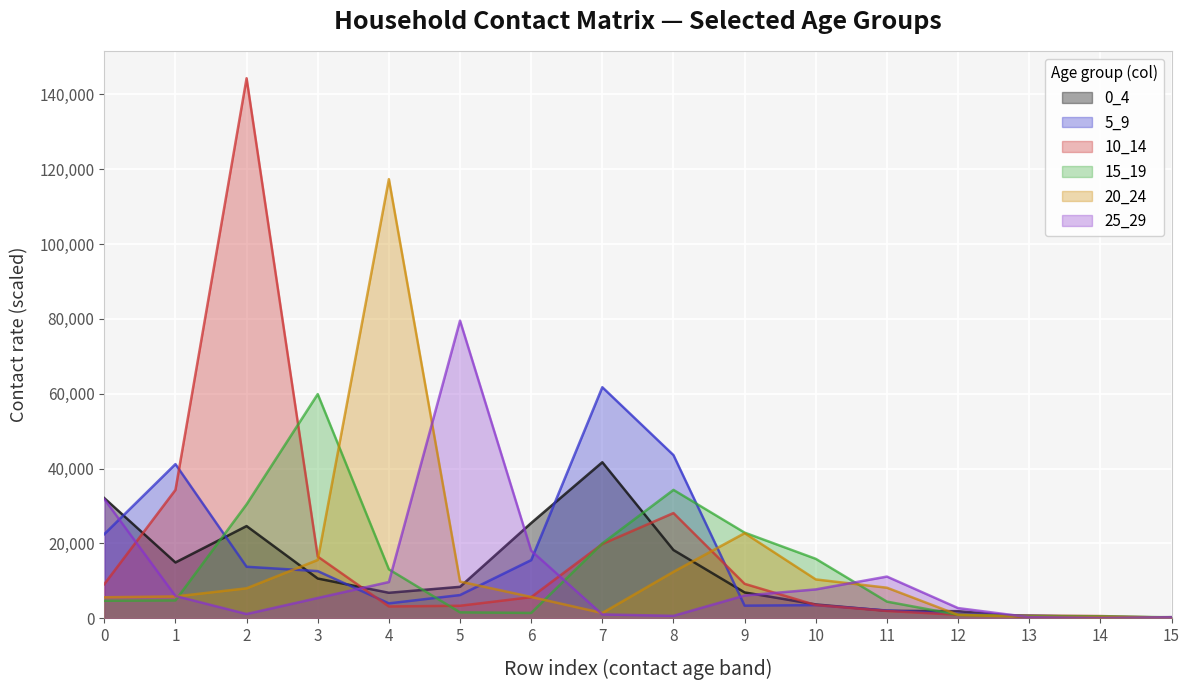

Reading left to right, extract all data points from this chart.

0_4: 0=32104.6	1=14903.0	2=24631.0	3=10613.0	4=6798.6	5=8393.6	6=25446.1	7=41692.8	8=18227.6	9=6893.7	10=3689.1	11=1998.6	12=1885.5	13=266.5	14=117.9	15=289.2
5_9: 0=22470.1	1=41191.1	2=13758.8	3=12592.7	4=3970.5	5=6198.7	6=15534.8	7=61744.0	8=43597.0	9=3362.9	10=3501.2	11=2067.5	12=1129.7	13=713.7	14=300.9	15=94.3
10_14: 0=9108.6	1=34297.7	2=144328.7	3=16482.7	4=3143.2	5=3336.4	6=5632.7	7=19842.6	8=28111.2	9=9195.8	10=3529.4	11=1939.5	12=918.3	13=723.4	14=584.1	15=137.0
15_19: 0=4661.2	1=4760.7	2=30443.1	3=59904.2	4=13069.8	5=1576.3	6=1416.9	7=20001.1	8=34305.3	9=22883.1	10=15878.0	11=4440.2	12=921.2	13=612.4	14=519.3	15=249.1
20_24: 0=5609.2	1=5820.6	2=7998.9	3=15580.8	4=117360.6	5=9803.7	6=5683.0	7=1390.7	8=12407.2	9=22734.5	10=10375.4	11=8157.4	12=905.5	13=379.7	14=330.8	15=150.6
25_29: 0=31849.1	1=5953.5	2=1126.6	3=5412.4	4=9678.9	5=79537.5	6=18054.2	7=1019.7	8=640.1	9=6073.0	10=7707.0	11=11133.6	12=2712.6	13=280.4	14=80.6	15=276.3